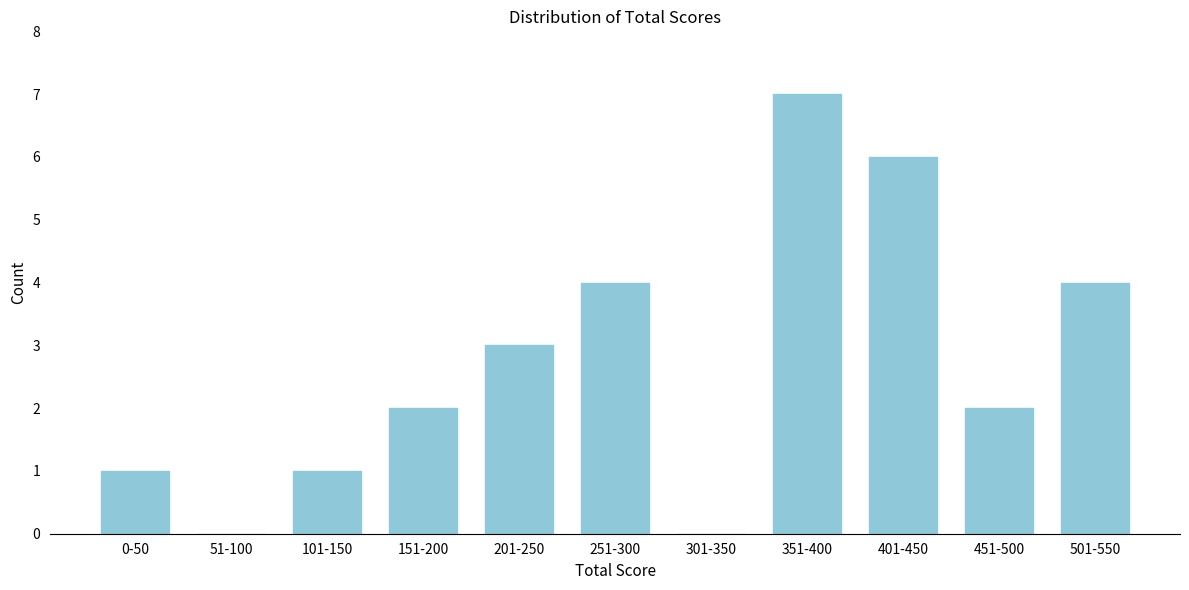

Reading left to right, list all the values displayed in this chart.

0-50=1	51-100=0	101-150=1	151-200=2	201-250=3	251-300=4	301-350=0	351-400=7	401-450=6	451-500=2	501-550=4